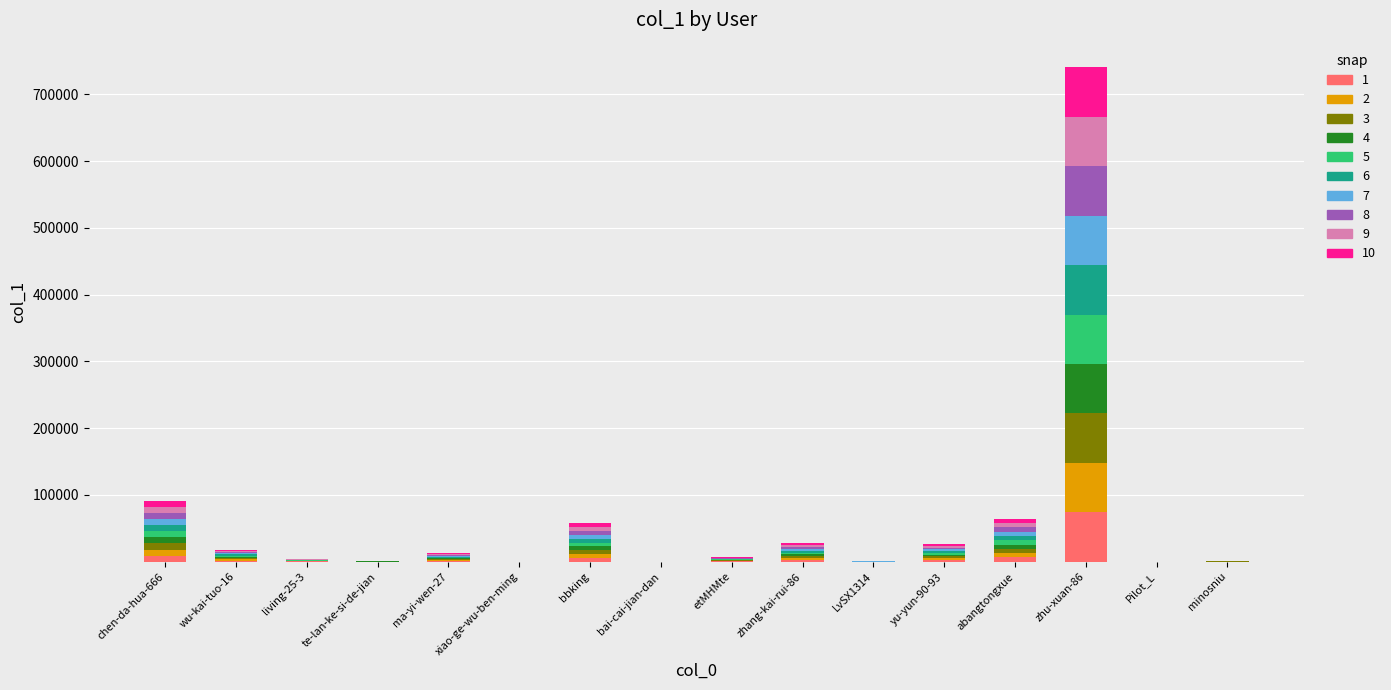

At which category is the sum across all series the highest?

zhu-xuan-86